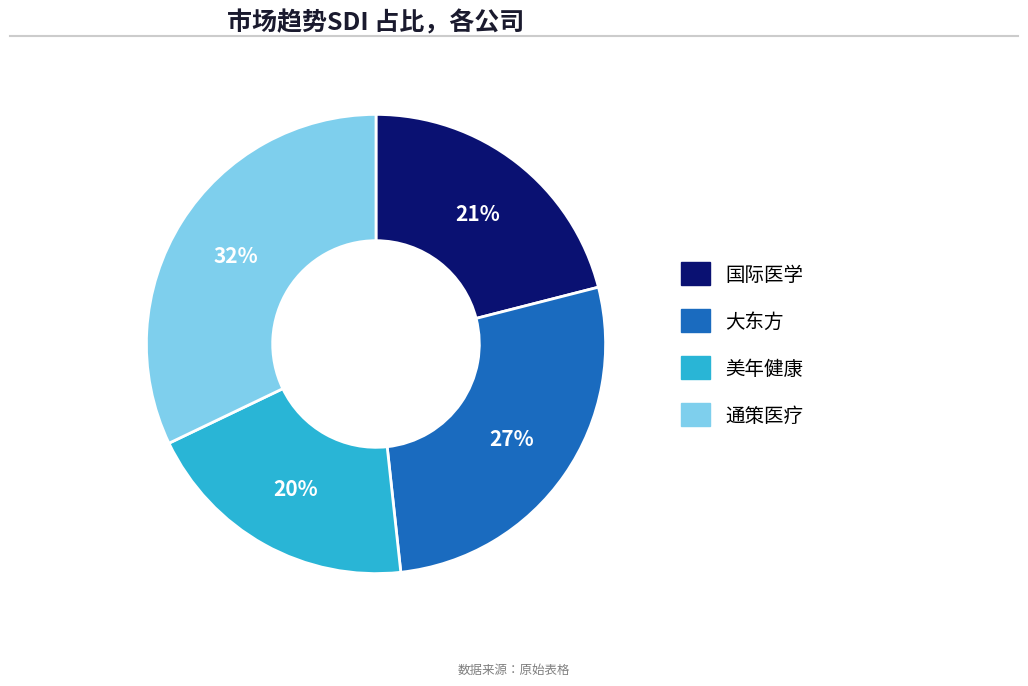

To the nearest percent, what is the combined percentage of 大东方 and 美年健康?

47%